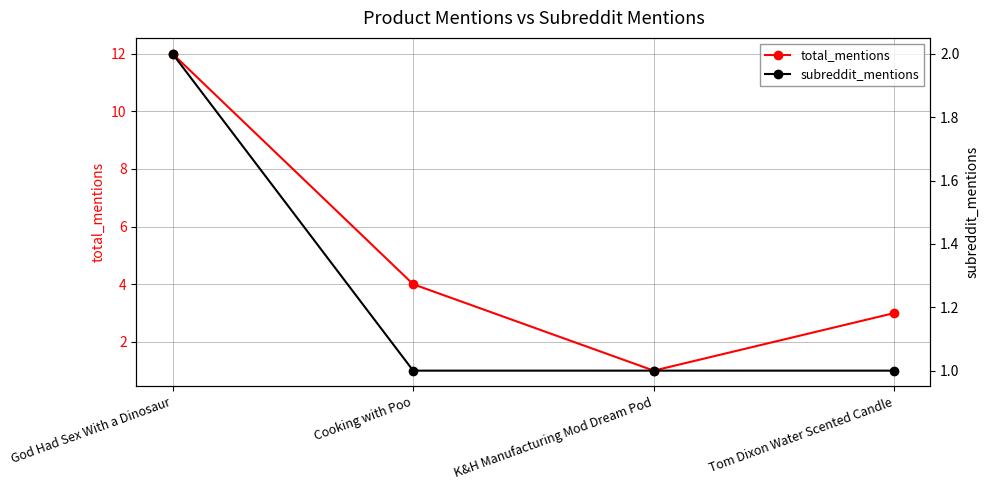

True or false: subreddit_mentions and total_mentions intersect in this chart.

False